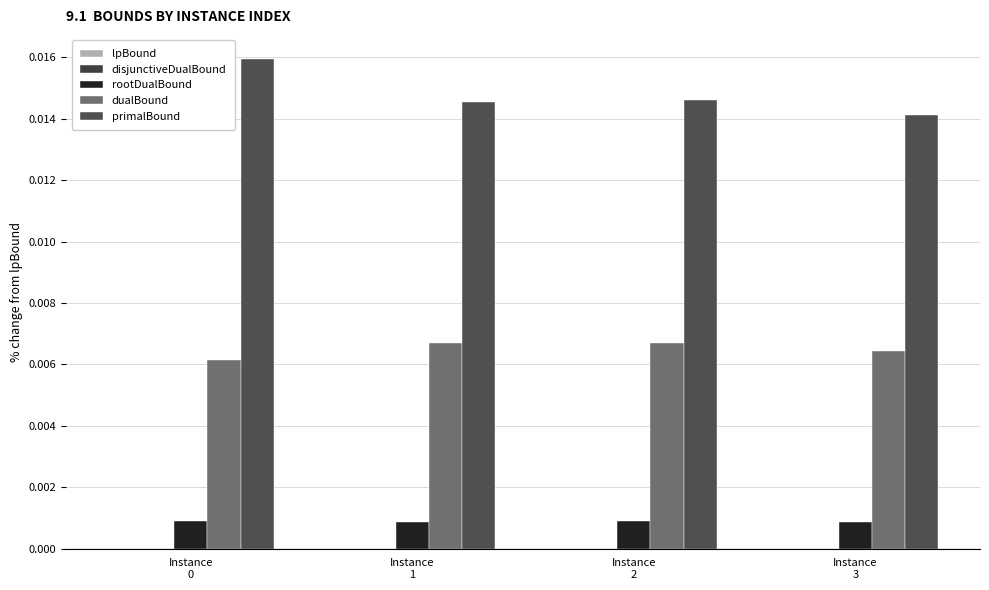

Are the bars grouped side by side (vs. stacked)?

Yes